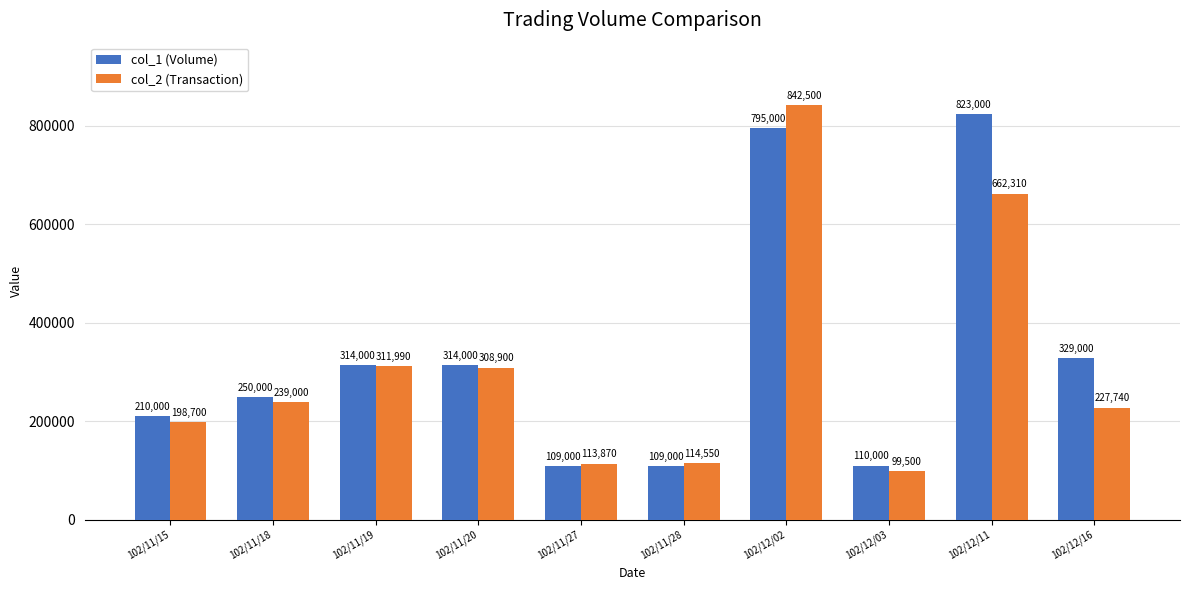

What is the label of the 5th bar from the left?

102/11/27